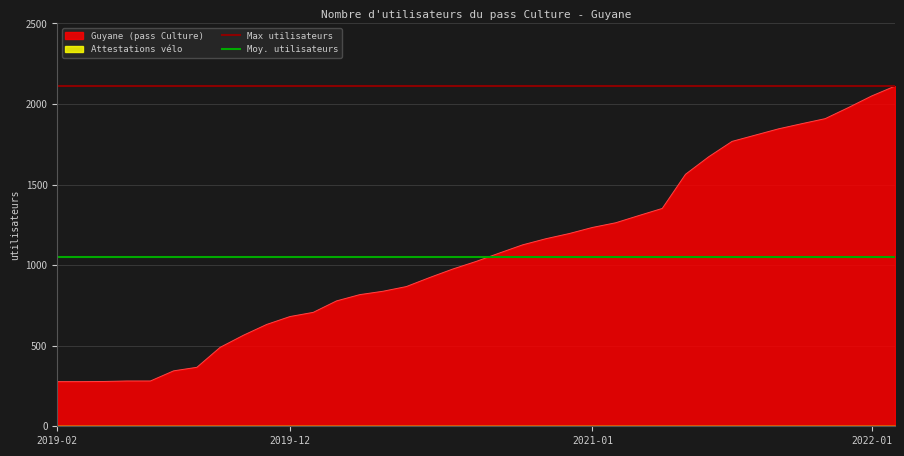

What is the value of the Max utilisateurs point at the 1st from the left?

2111